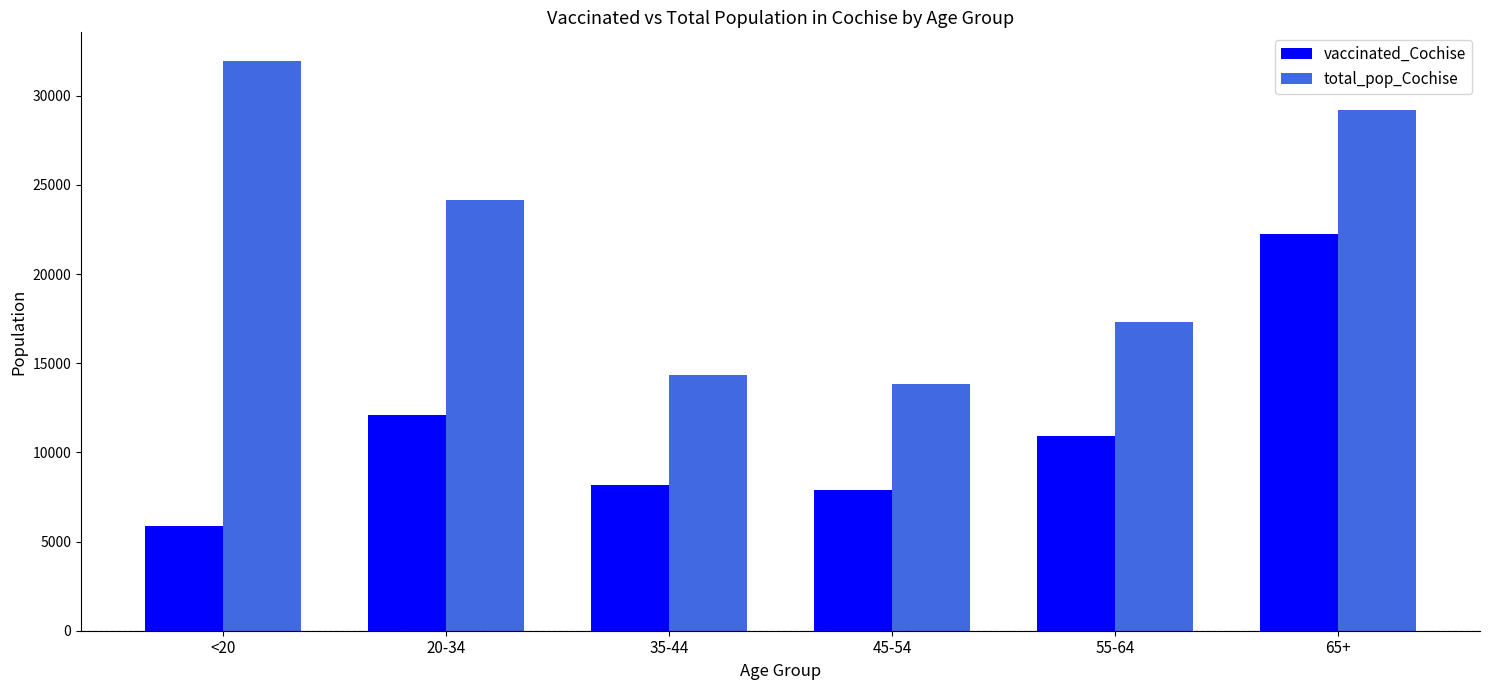

At how many categories does at least one series exceed 18105?

3